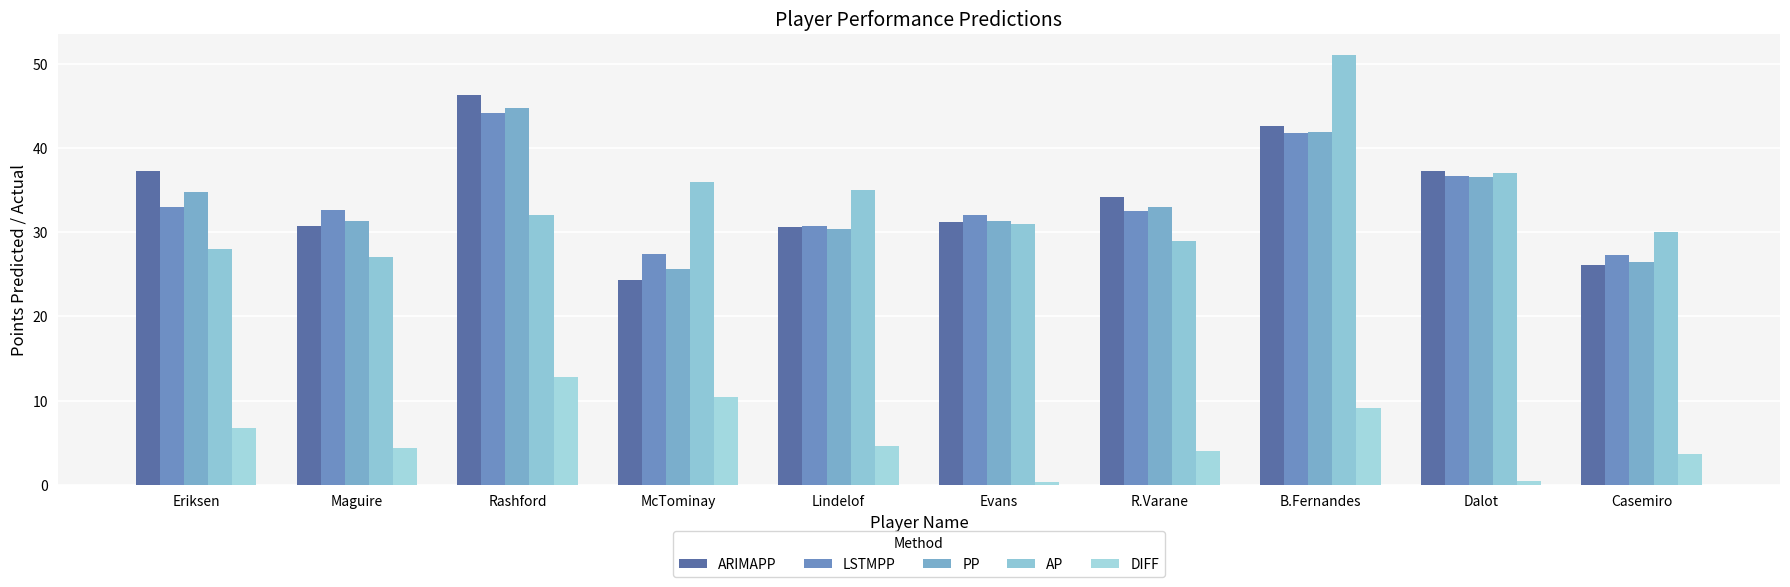

How many series are shown in this chart?

5